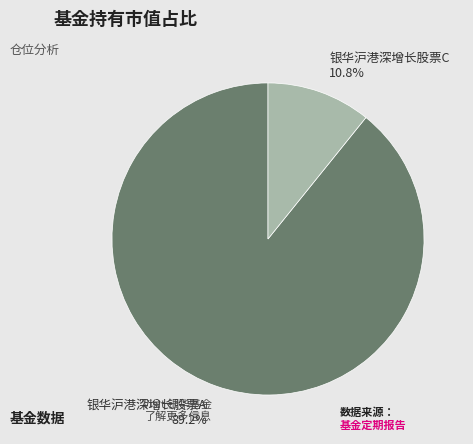

True or false: 银华沪港深增长股票C accounts for 11% of the total.

True